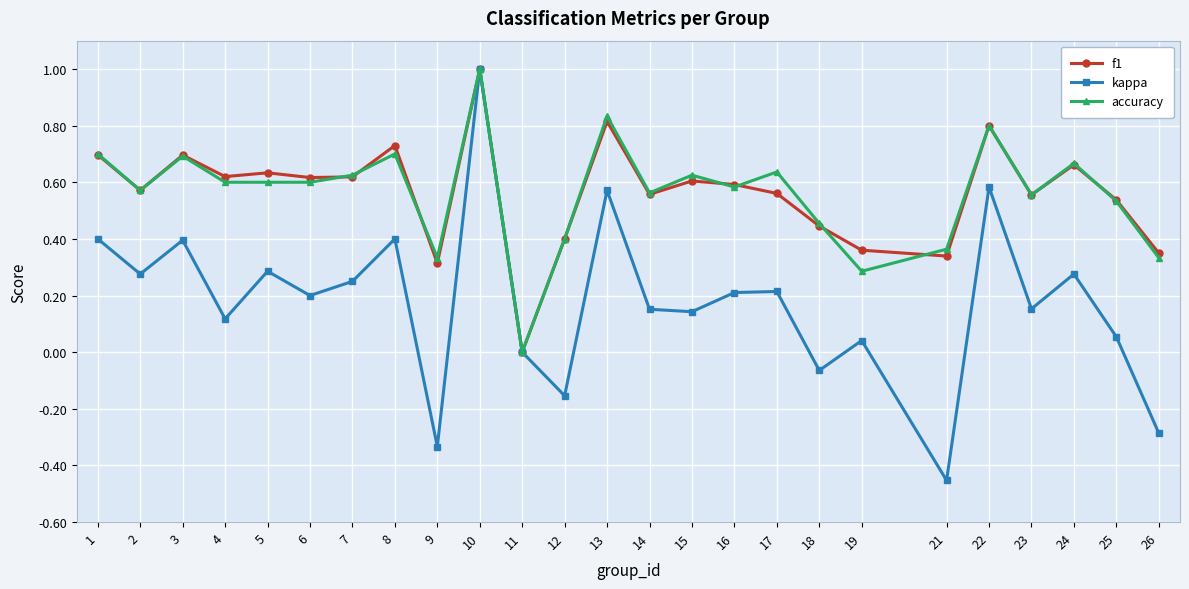

At which label does accuracy reach its peak?

10